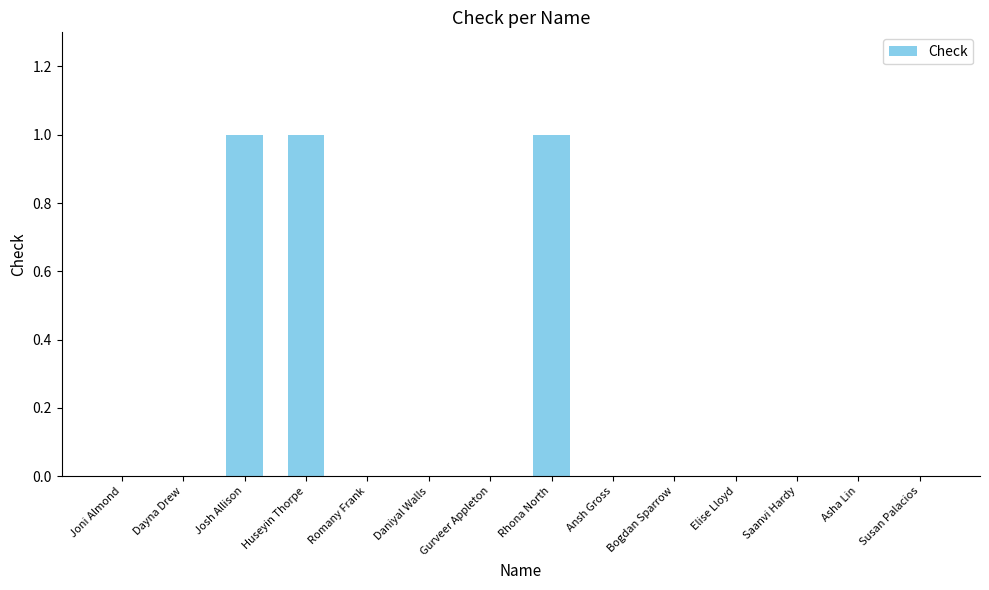

What is the sum of all values?

3